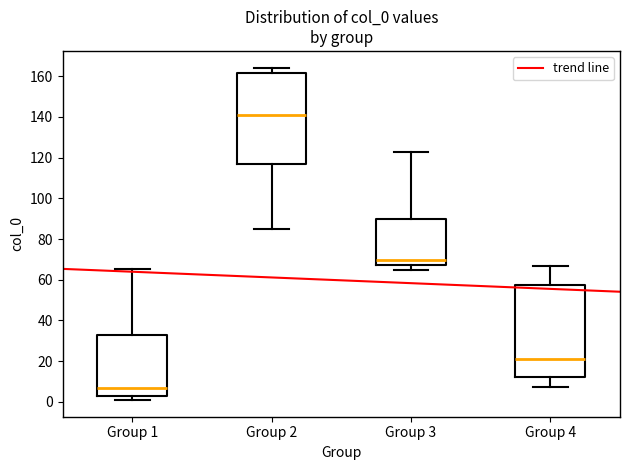

Where does the lower whisker of the box for Group 3 end on the y-axis? The values are not printed on the chart, so give them approximately, as read against the axis.

64